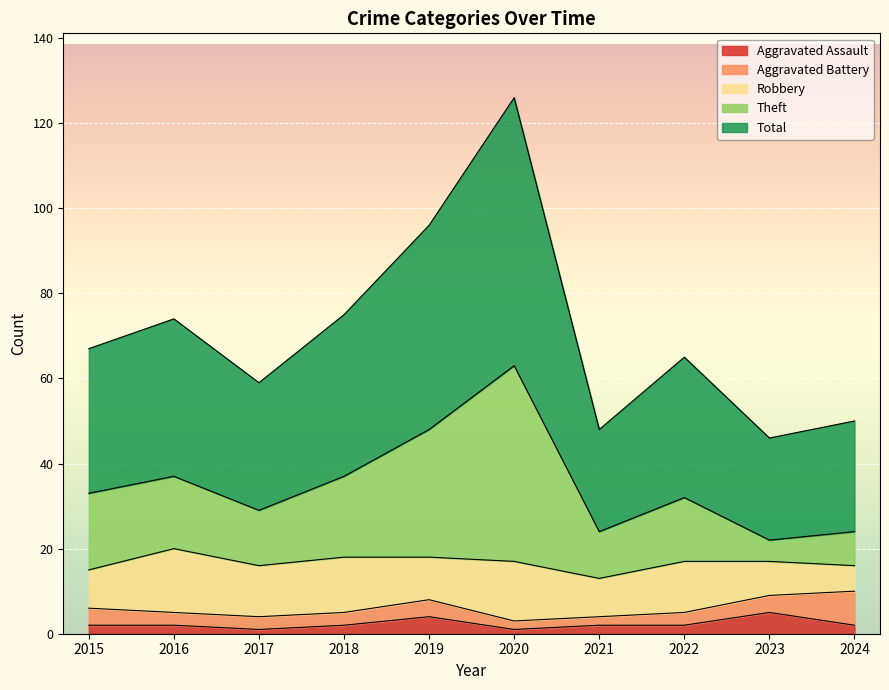

True or false: Aggravated Assault and Total cross at least once.

False